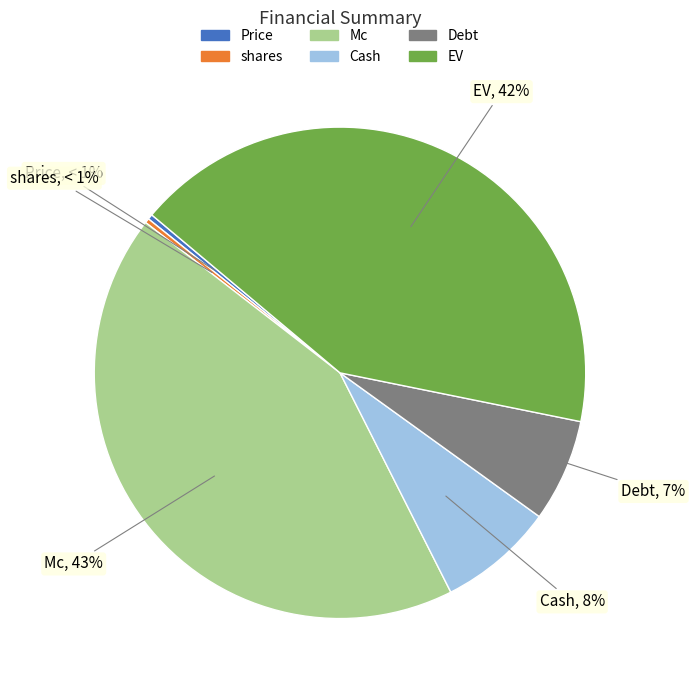

To the nearest percent, what percentage of the pie is Mc?

43%